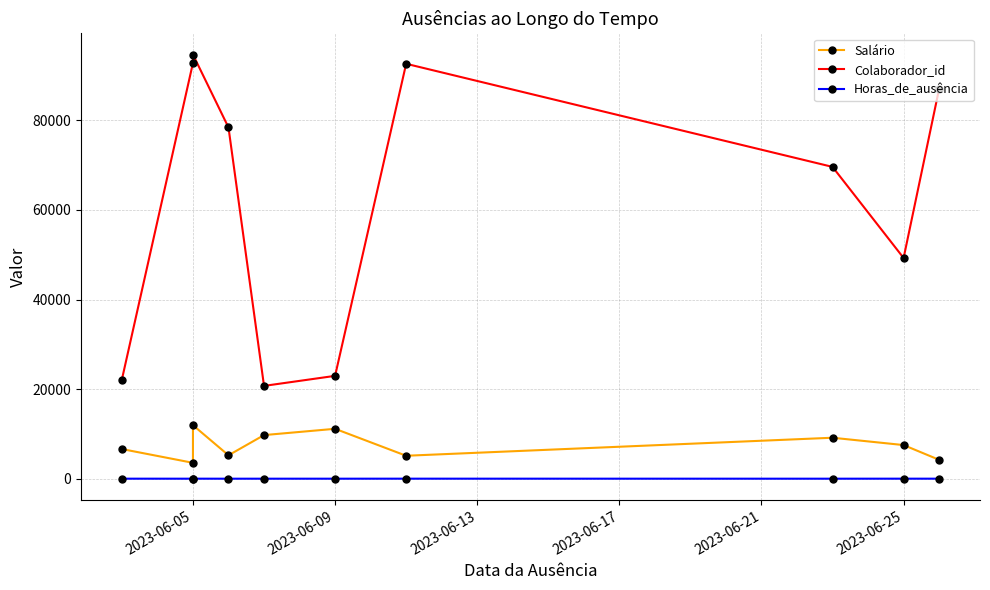

How many interior local valleys does the Horas_de_ausência series have?

4